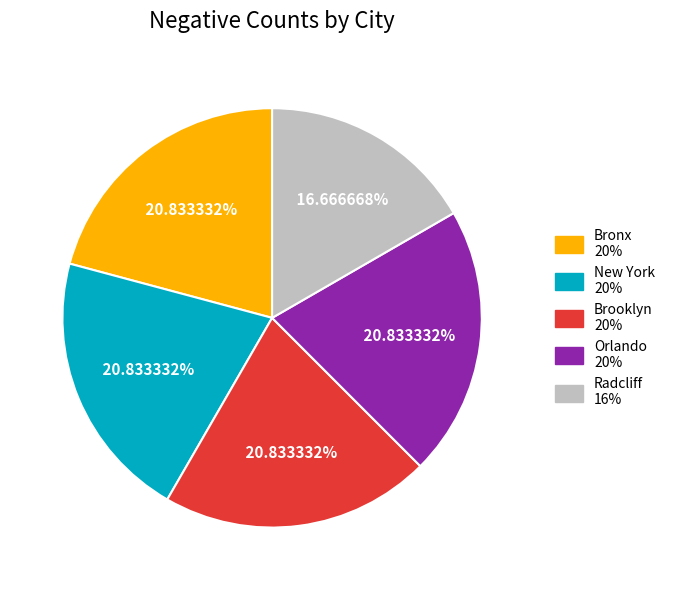

What percentage is NOT represented by Brooklyn?

79.2%